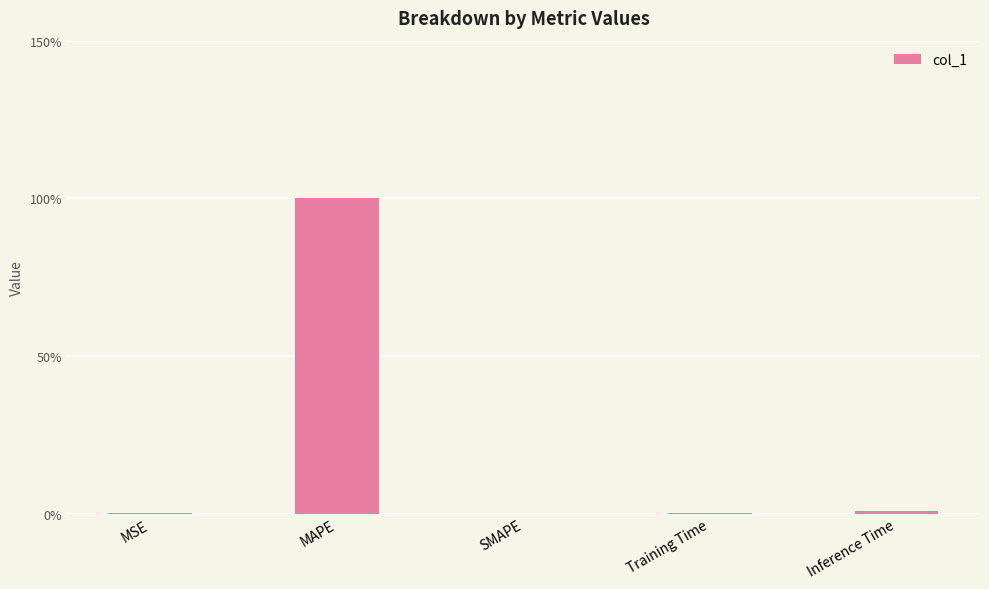

The value at MSE is 0.0. True or false?

True